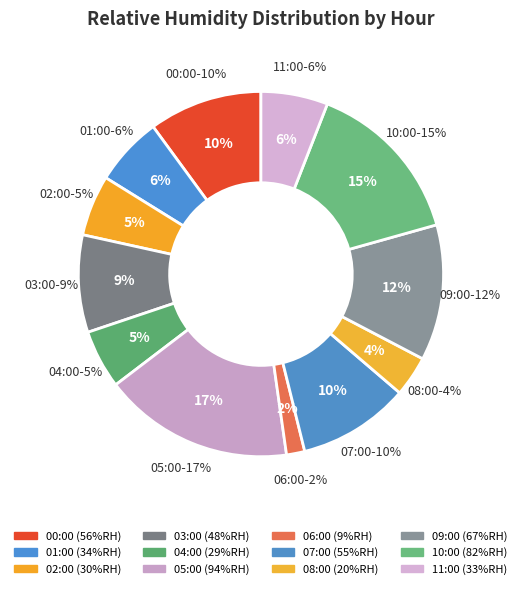

What percentage is the 08:00 slice, to the nearest percent?

4%